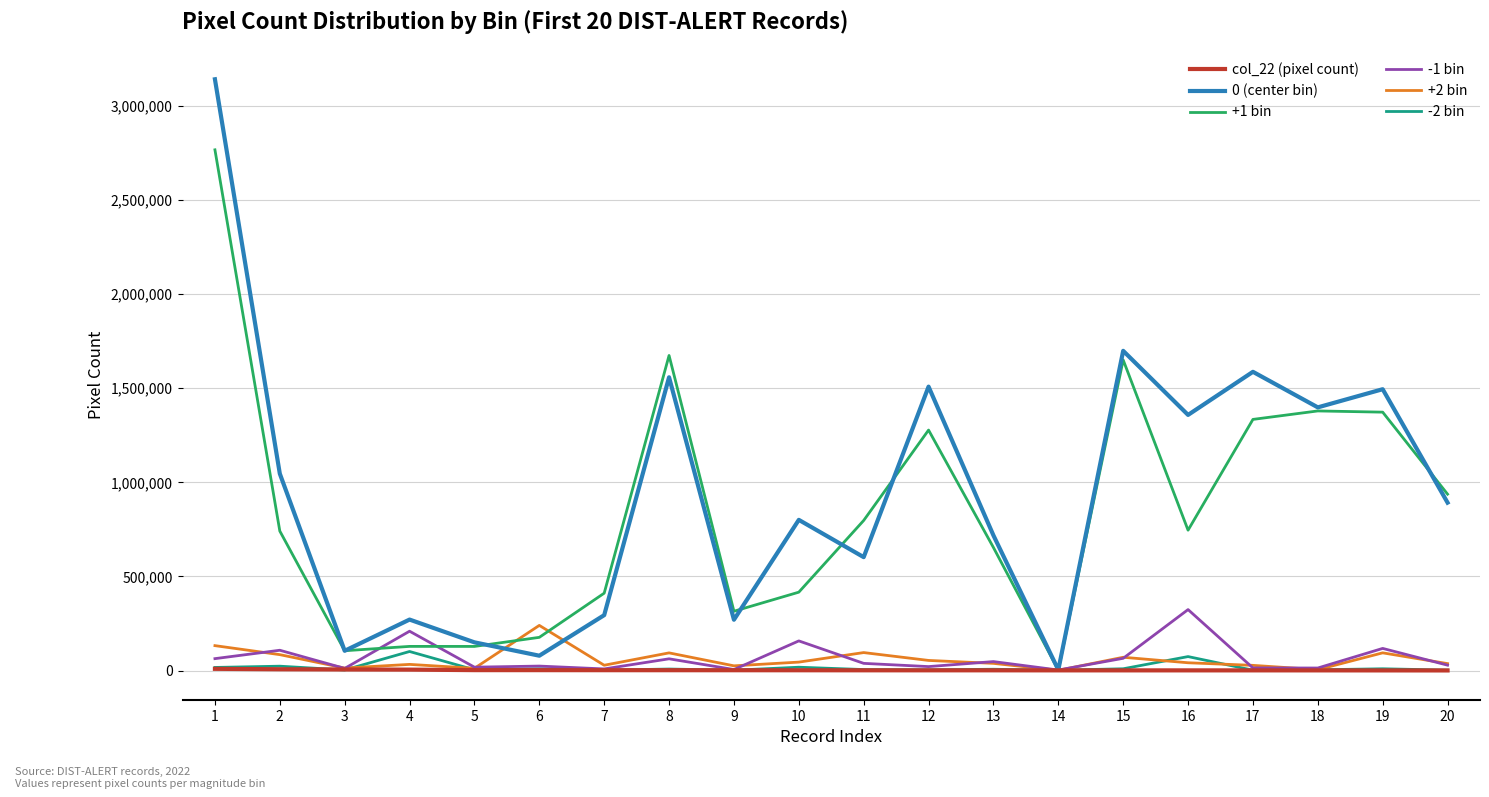

List the series in order of their peak value, lowest first.

col_22 (pixel count), -2 bin, +2 bin, -1 bin, +1 bin, 0 (center bin)